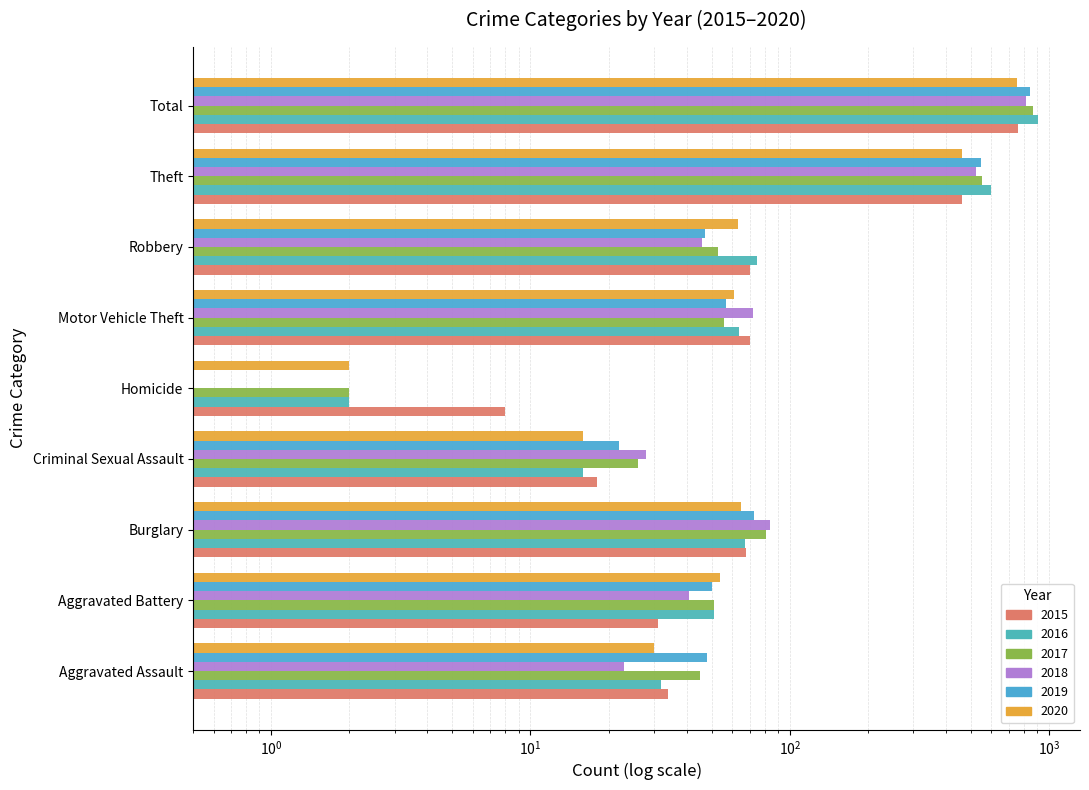

Count the number of data series in this chart.

6